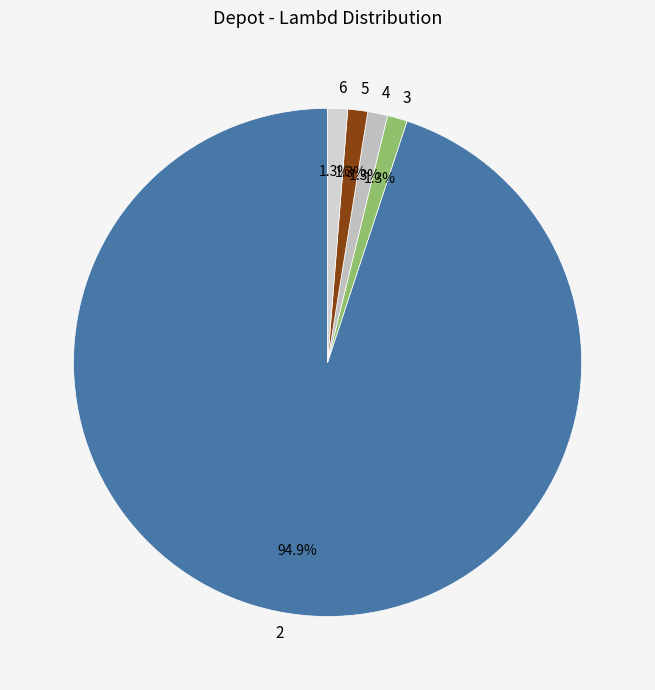

Is the sum of 3 and 4 greater than half?

No